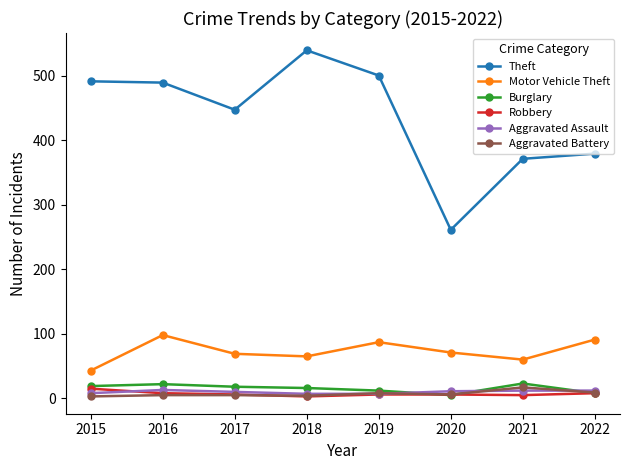

True or false: Motor Vehicle Theft has more than 0 points higher than both neighbors.

True